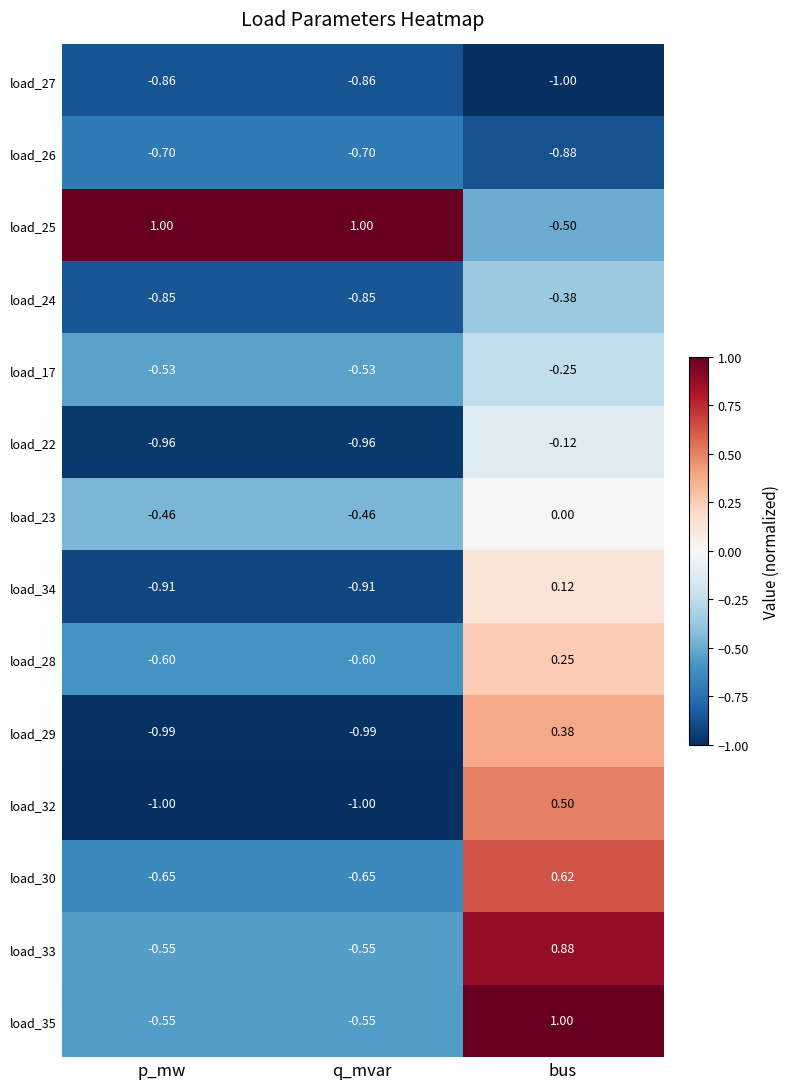

What is the total value across all series at p_mw?

-8.6